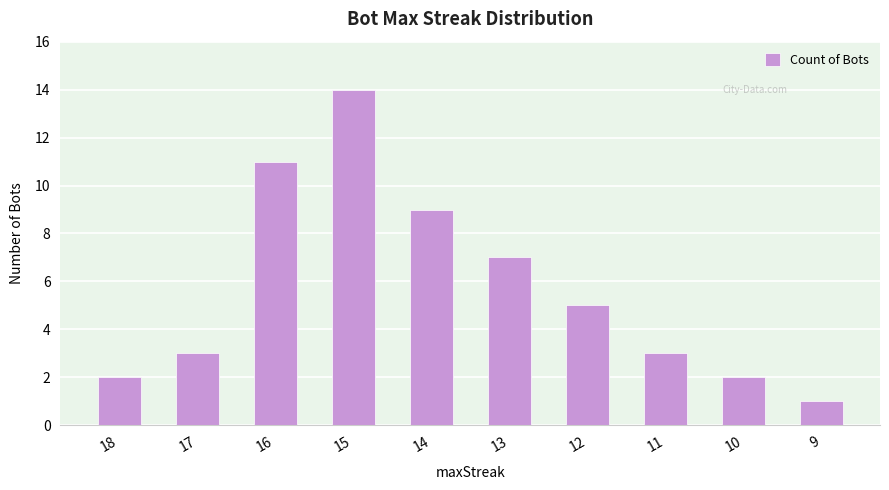

How many values are below 5?

5